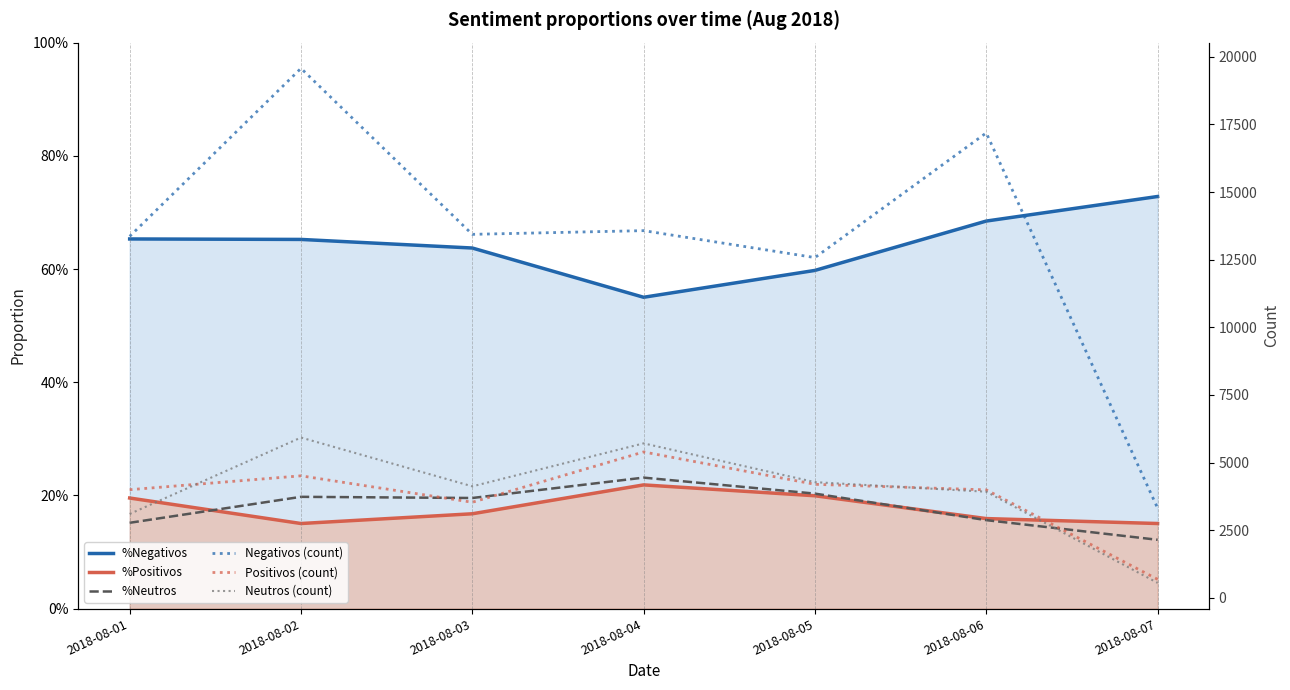

In Negativos (count), how many points are lower than both neighbors (excluding endpoints)?

2